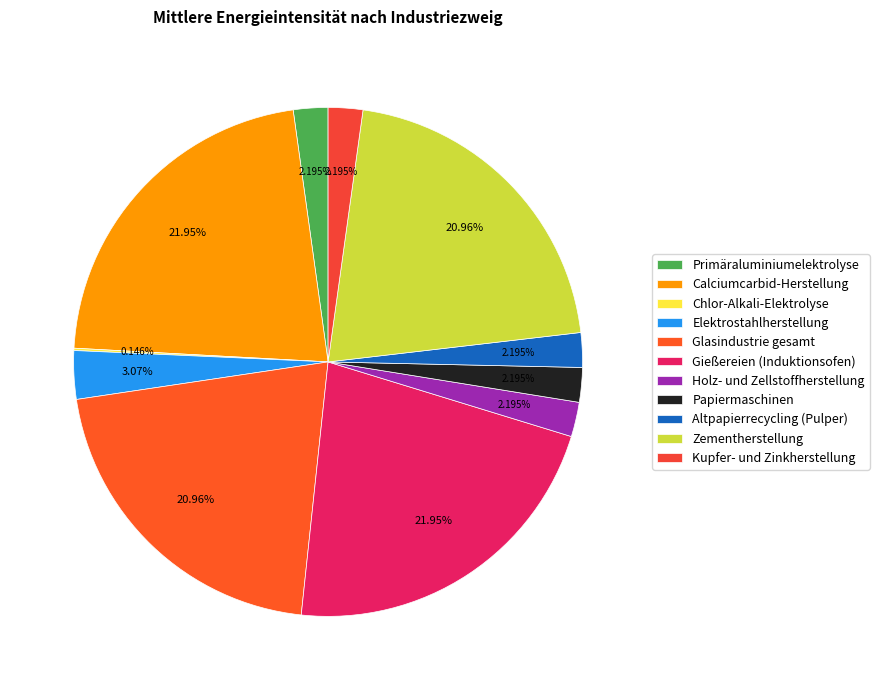

How many slices are in this pie chart?

11